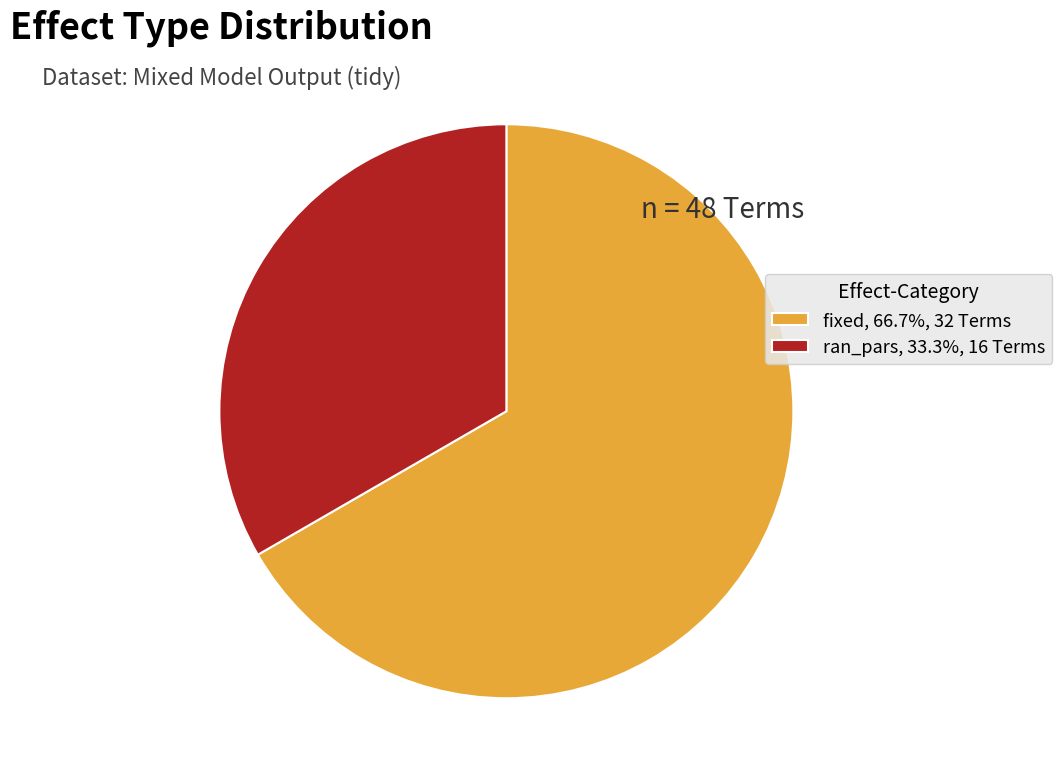

Does ran_pars, 33.3%, 16 Terms account for over 50% of the chart?

No